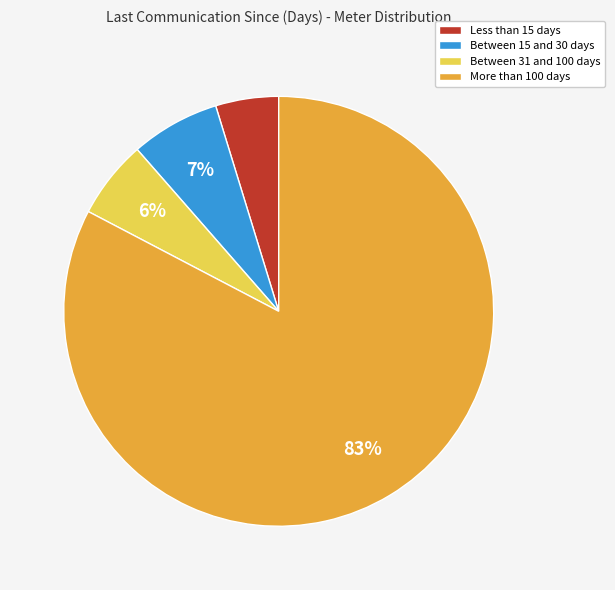

What percentage is the Between 15 and 30 days slice, to the nearest percent?

7%